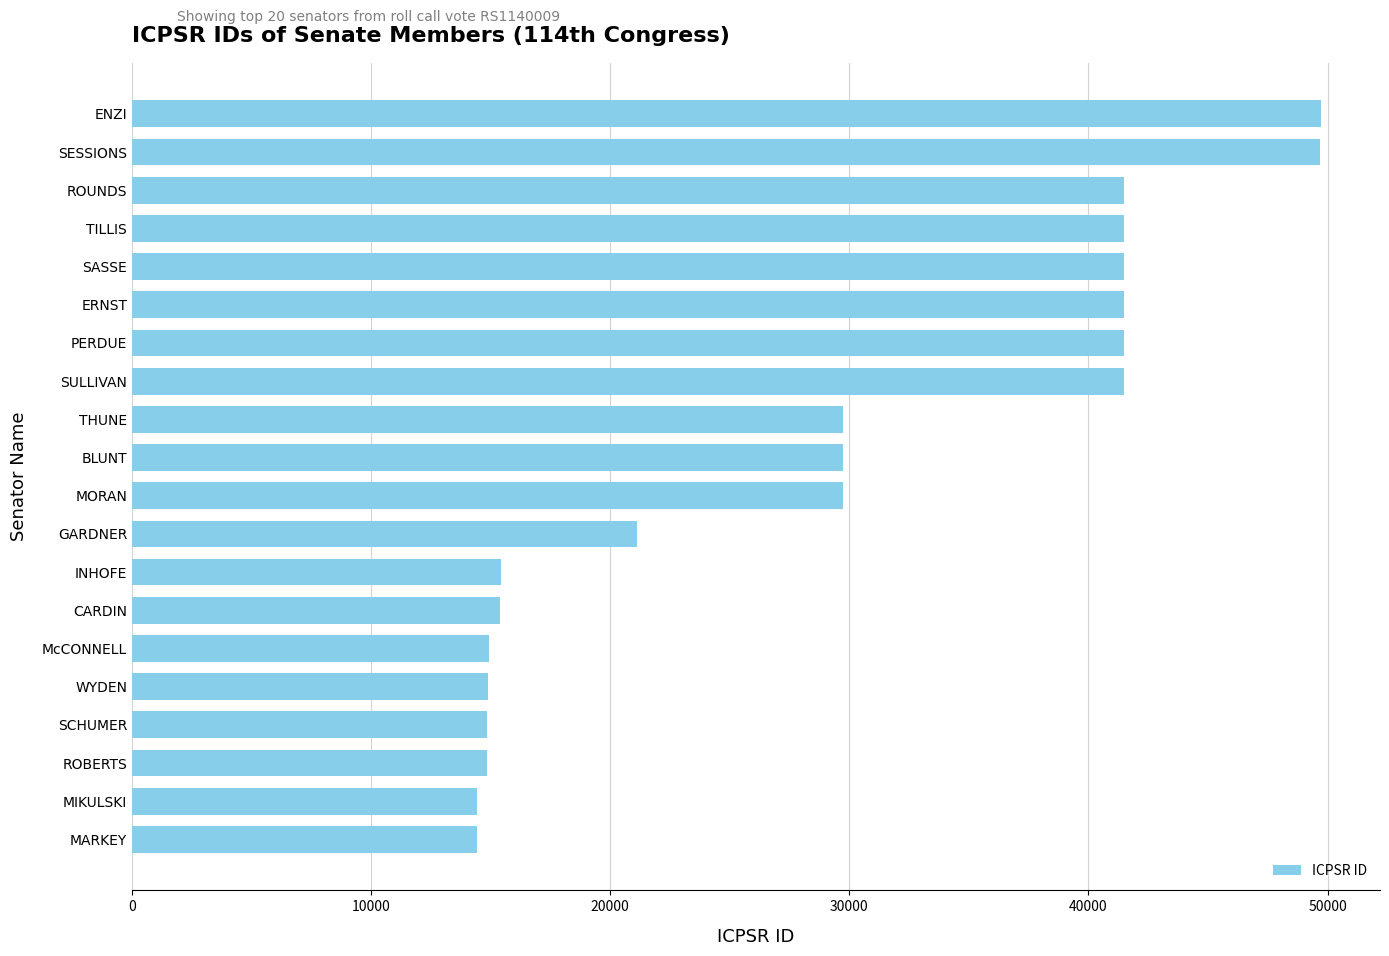

What is the label of the 3rd bar from the bottom?

ROBERTS